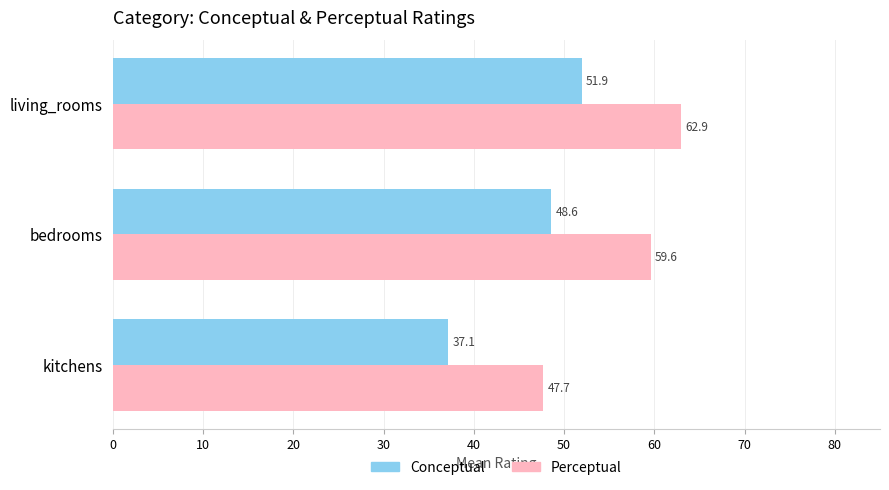

What is the smallest value displayed?

37.1